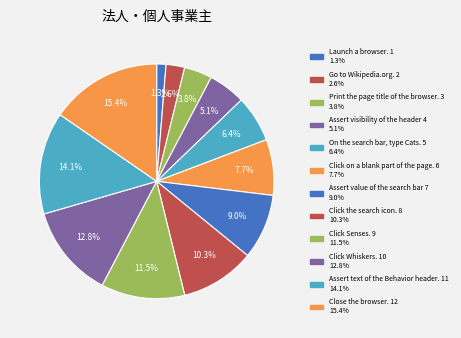

Which slice is the smallest?

Launch a browser.